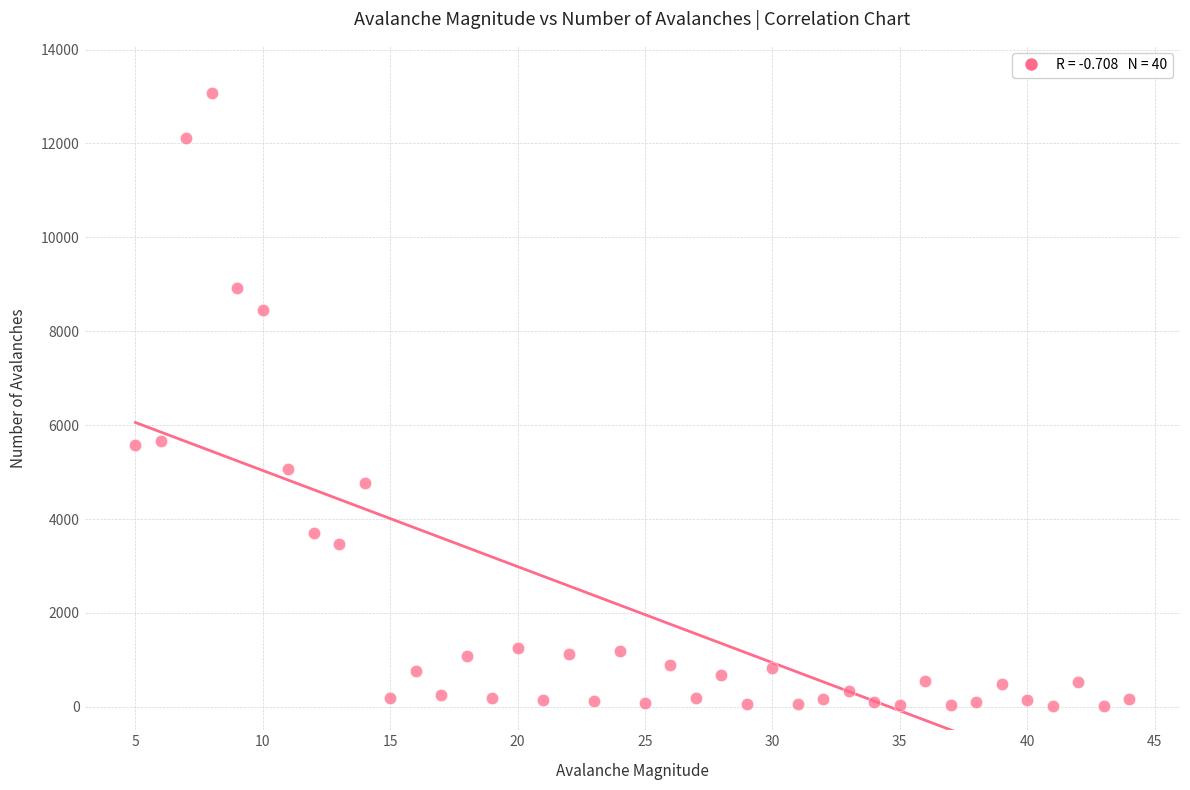

What is the range of Y values (max minus min)?

13064